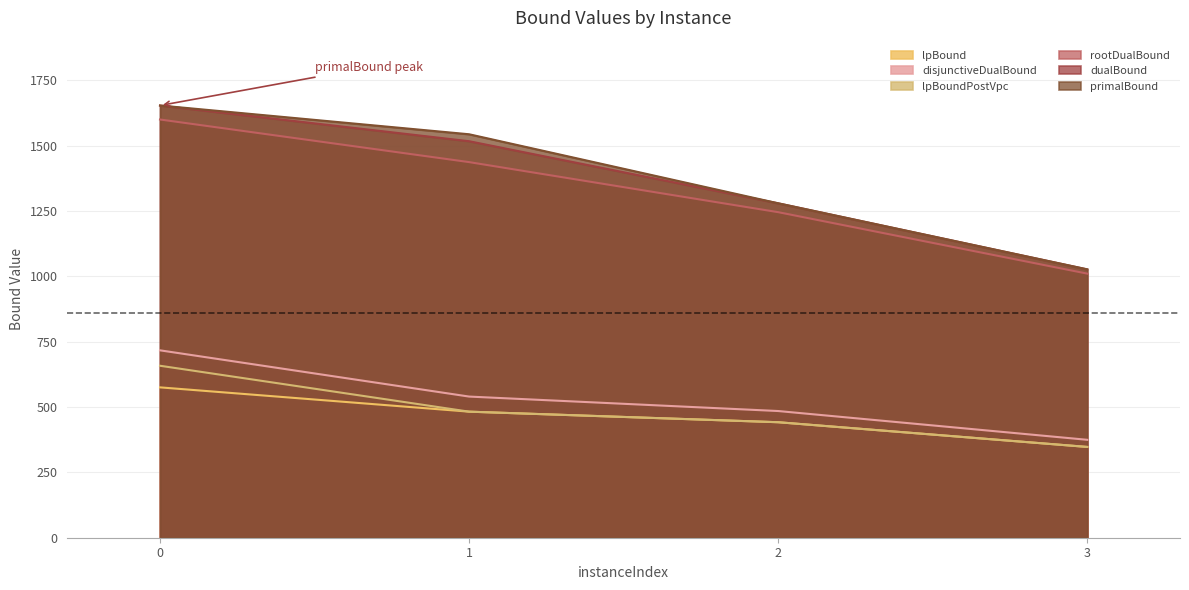

What is the difference between the maximum and minimum values in the disjunctiveDualBound series?

342.2